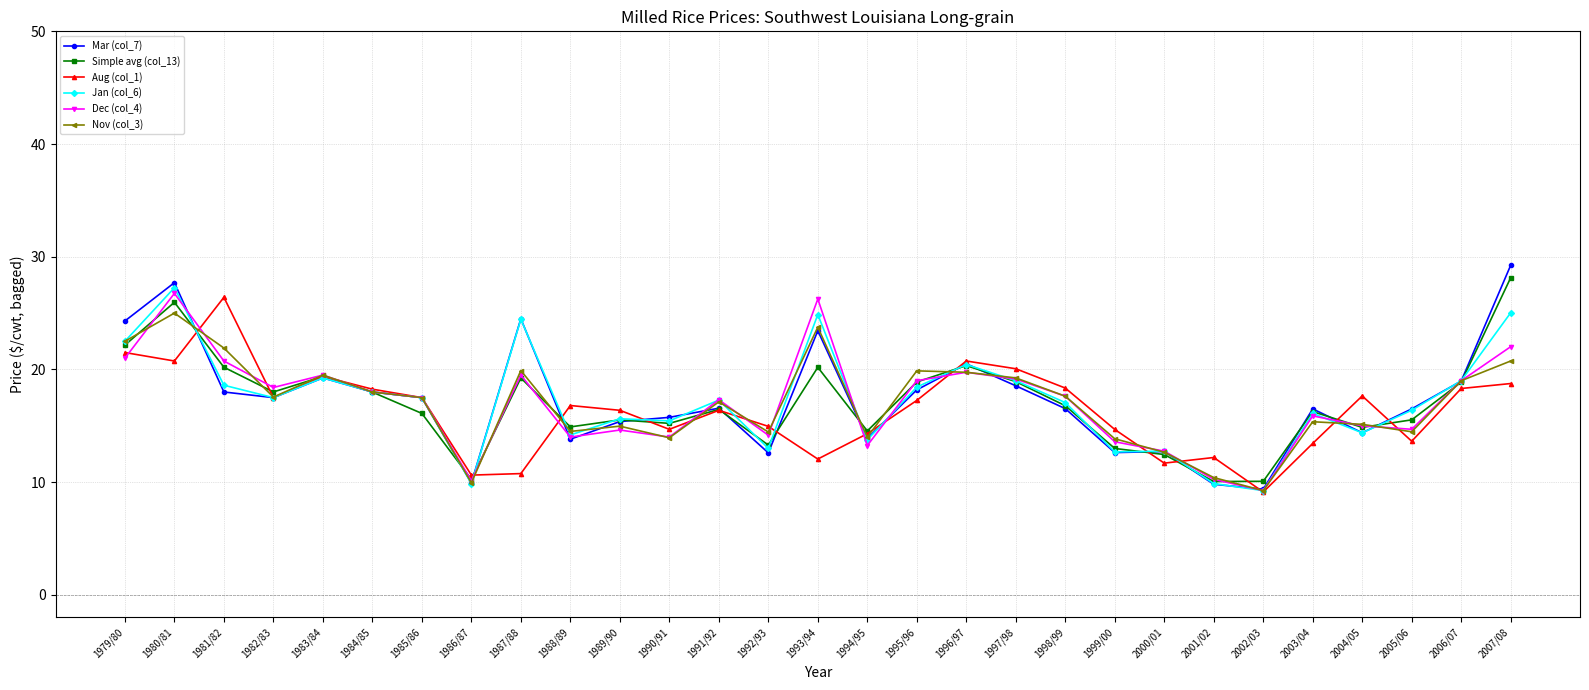

What is the label of the 18th point from the left?

1996/97